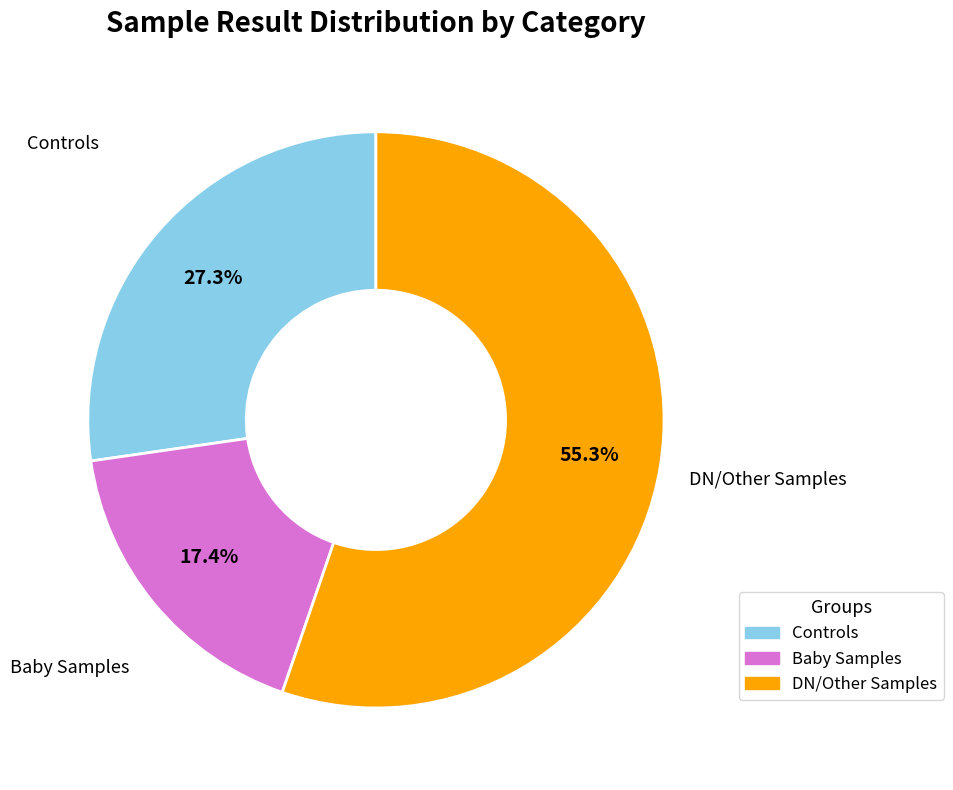

Is there a majority slice in this chart?

Yes